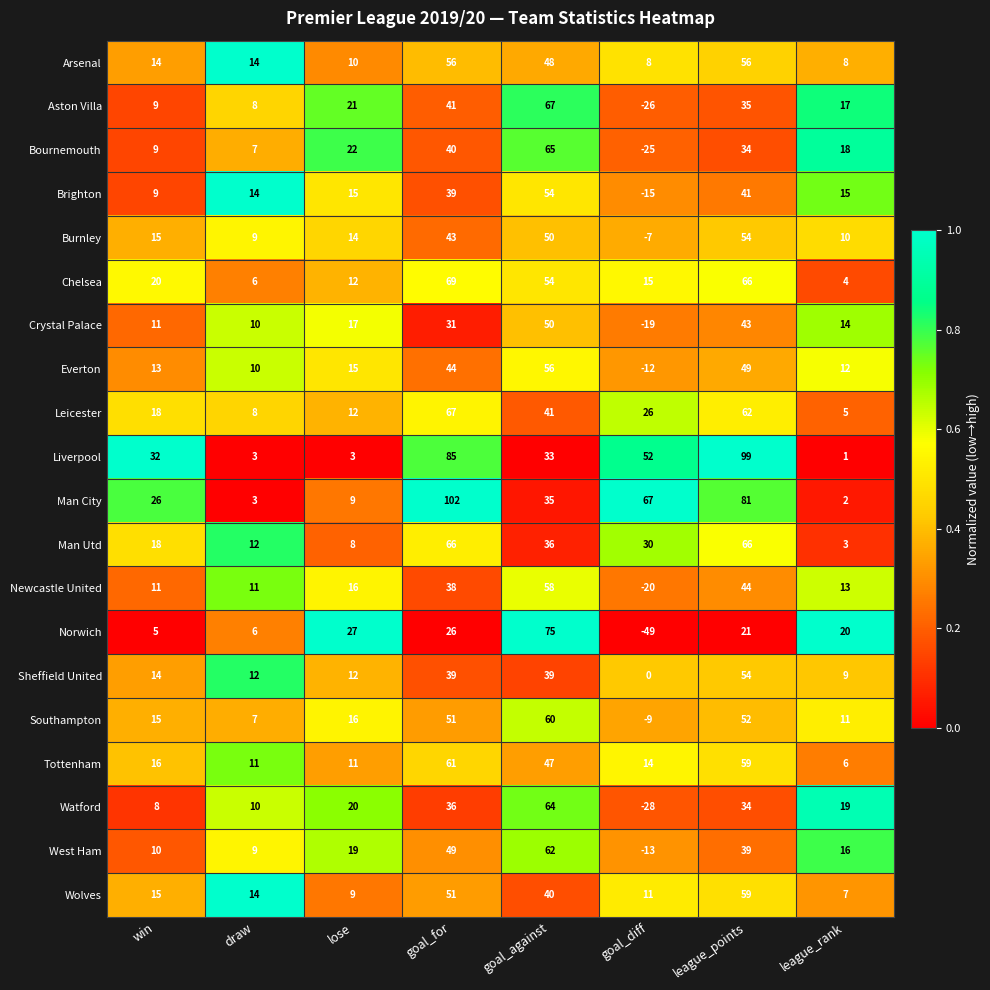

At which category does the chart reach its peak across all series?

goal_for